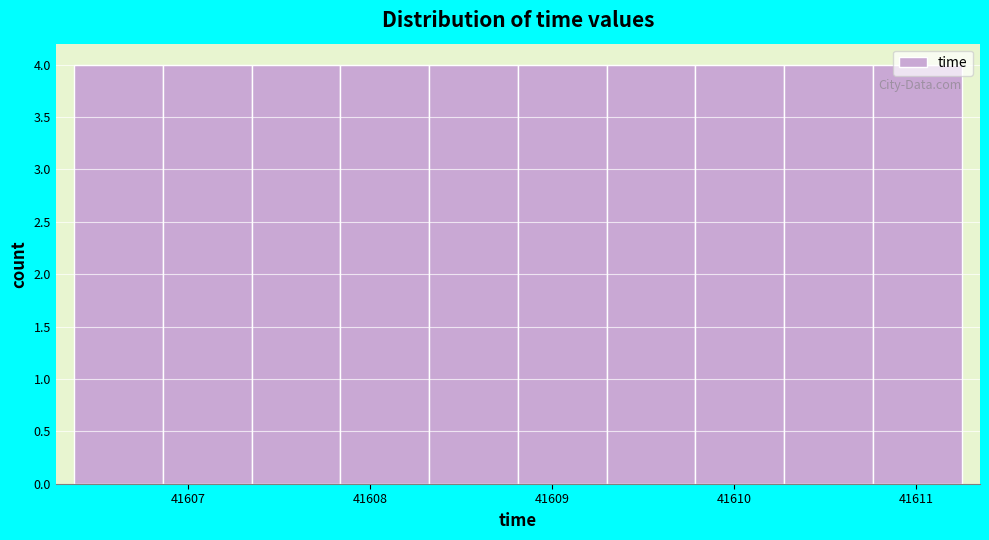

What is the height of the bar covering 41610.8 to 41611.3 on the x-axis? Neither the bar edges nor the heights are printed on the chart, so give them approximately, as read against the axes.

4